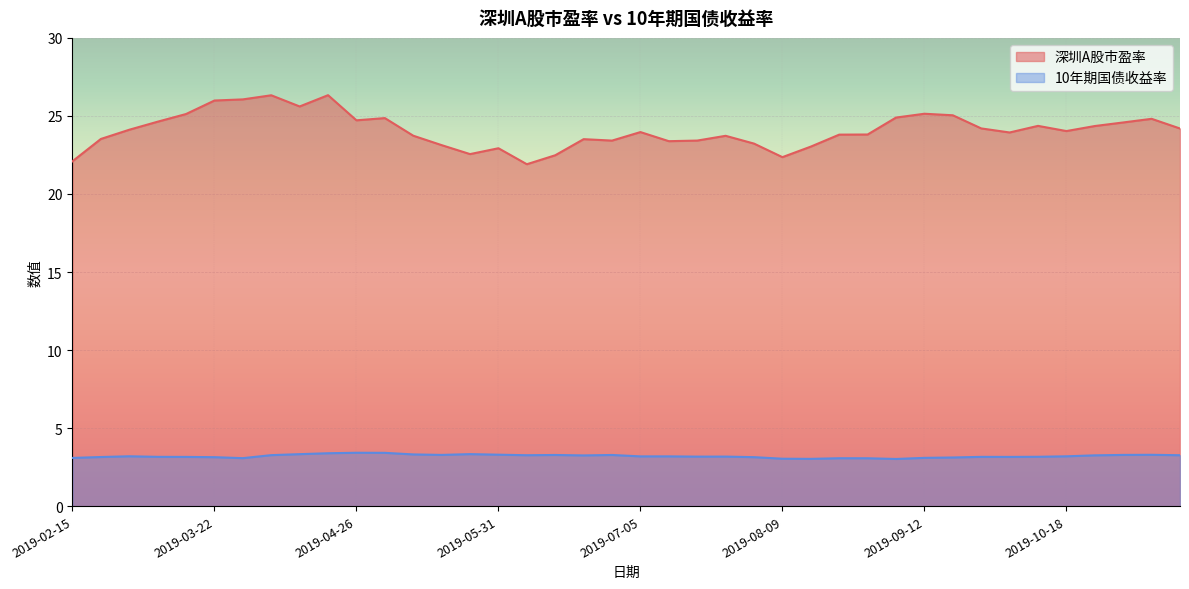

Reading right to left, list all the values displayed in this chart.

深圳A股市盈率: 2019-11-15=24.2	2019-11-08=24.8	2019-11-01=24.6	2019-10-25=24.4	2019-10-18=24.0	2019-10-11=24.4	2019-09-30=23.9	2019-09-27=24.2	2019-09-20=25.0	2019-09-12=25.1	2019-09-06=24.9	2019-08-30=23.8	2019-08-23=23.8	2019-08-16=23.0	2019-08-09=22.4	2019-08-02=23.2	2019-07-26=23.7	2019-07-19=23.4	2019-07-12=23.4	2019-07-05=24.0	2019-06-28=23.4	2019-06-21=23.5	2019-06-14=22.5	2019-06-06=21.9	2019-05-31=22.9	2019-05-24=22.6	2019-05-17=23.1	2019-05-10=23.7	2019-04-30=24.9	2019-04-26=24.7	2019-04-19=26.3	2019-04-12=25.6	2019-04-04=26.3	2019-03-29=26.1	2019-03-22=26.0	2019-03-15=25.1	2019-03-08=24.6	2019-03-01=24.1	2019-02-22=23.5	2019-02-15=22.1
10年期国债收益率: 2019-11-15=3.3	2019-11-08=3.3	2019-11-01=3.3	2019-10-25=3.3	2019-10-18=3.2	2019-10-11=3.2	2019-09-30=3.2	2019-09-27=3.2	2019-09-20=3.1	2019-09-12=3.1	2019-09-06=3.0	2019-08-30=3.1	2019-08-23=3.1	2019-08-16=3.0	2019-08-09=3.0	2019-08-02=3.1	2019-07-26=3.2	2019-07-19=3.2	2019-07-12=3.2	2019-07-05=3.2	2019-06-28=3.3	2019-06-21=3.2	2019-06-14=3.3	2019-06-06=3.3	2019-05-31=3.3	2019-05-24=3.3	2019-05-17=3.3	2019-05-10=3.3	2019-04-30=3.4	2019-04-26=3.4	2019-04-19=3.4	2019-04-12=3.3	2019-04-04=3.3	2019-03-29=3.1	2019-03-22=3.1	2019-03-15=3.2	2019-03-08=3.2	2019-03-01=3.2	2019-02-22=3.1	2019-02-15=3.1